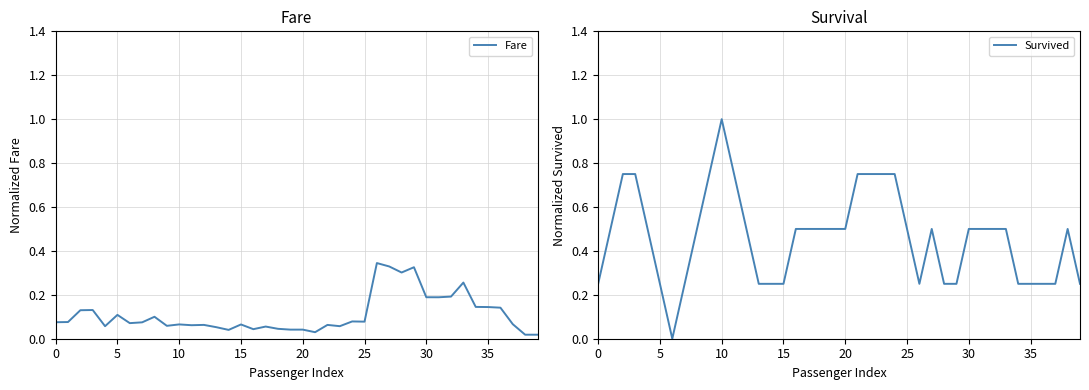

The value of Fare at 14 is 0.0. True or false?

False